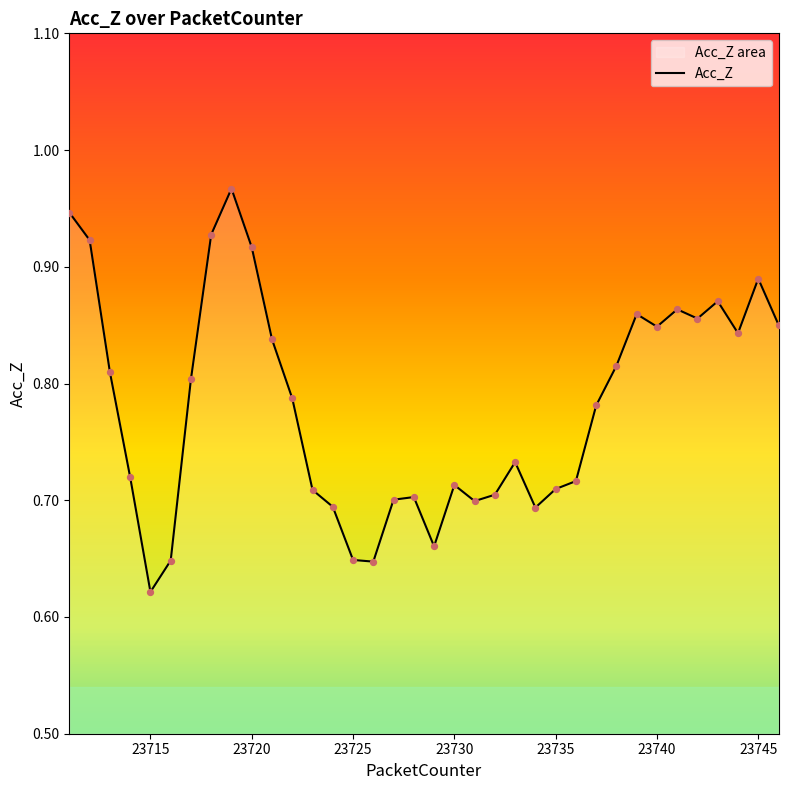

At which label is the value closest to 0?

23715